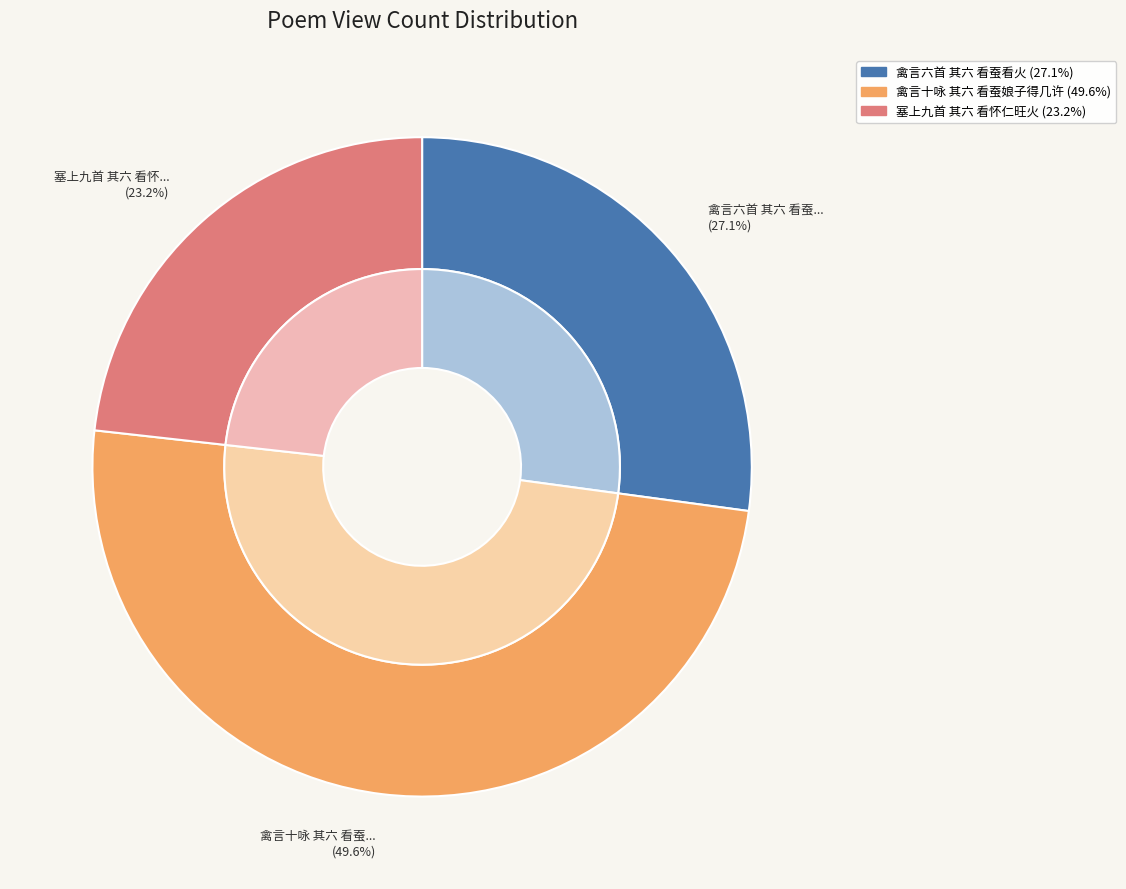

Is it true that 塞上九首 其六 看怀仁旺火 is 16% of the pie?

False